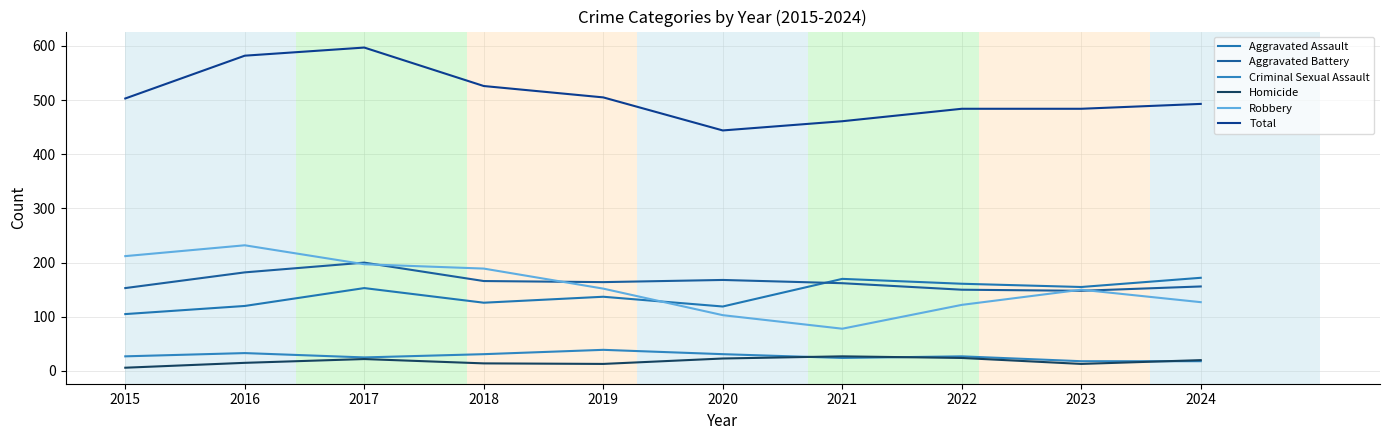

At which category does Aggravated Battery reach its first local valley?

2019